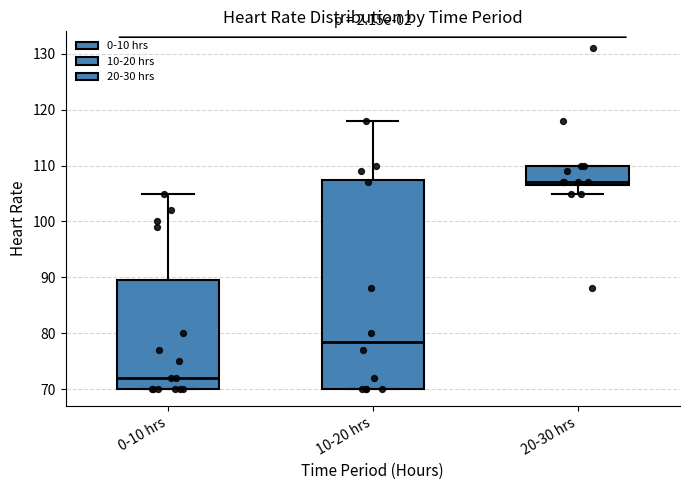

Reading left to right, read every box against the y-axis: the position of its median line, the range the box covers, and the ends of its whiskers. The values are not printed on the chart, so give them approximately, as read against the axis.

0-10 hrs: median 72, box 70 to 90, whiskers 70 to 105
10-20 hrs: median 79, box 70 to 108, whiskers 70 to 118
20-30 hrs: median 107 (just above the box's lower edge), box 107 to 110, whiskers 105 to 110